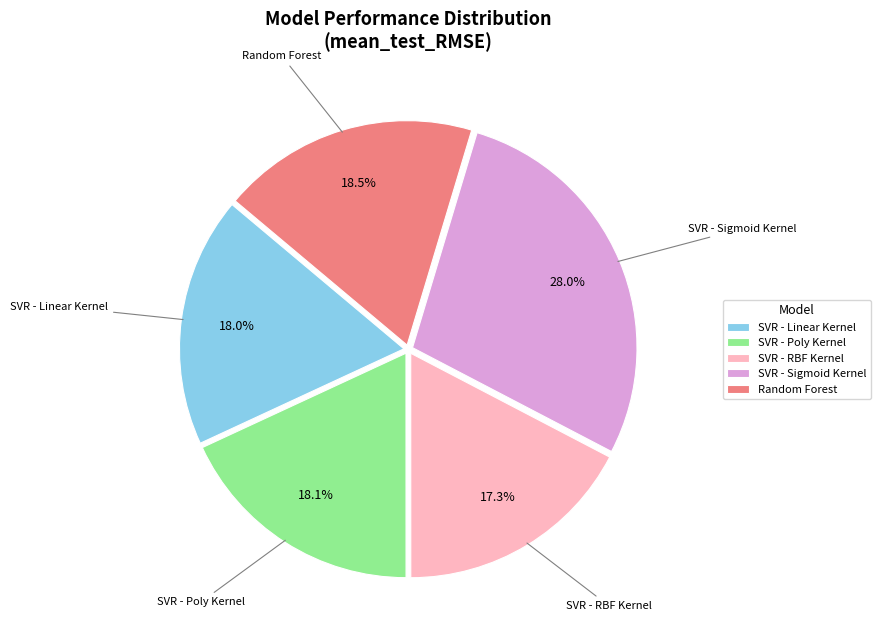

What percentage is NOT represented by SVR - Poly Kernel?

81.9%